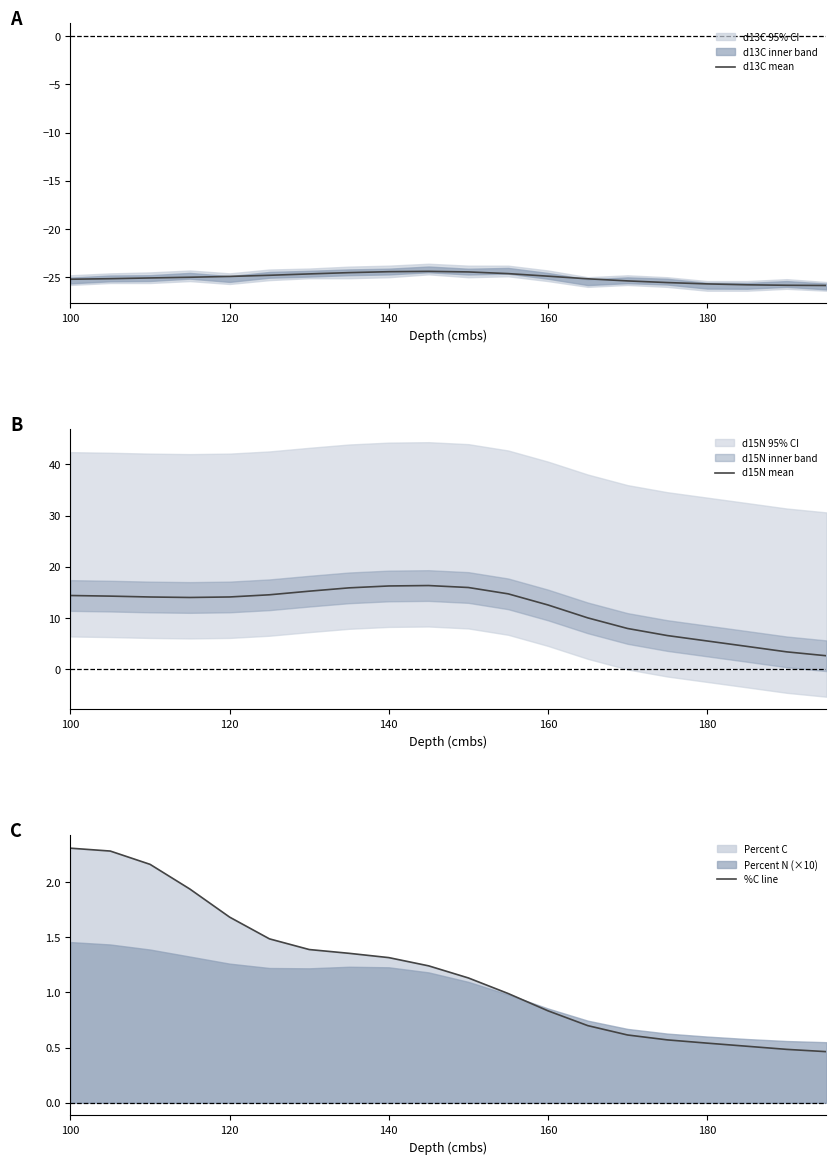

True or false: d13C mean has a value of -24.9 at 120.

True